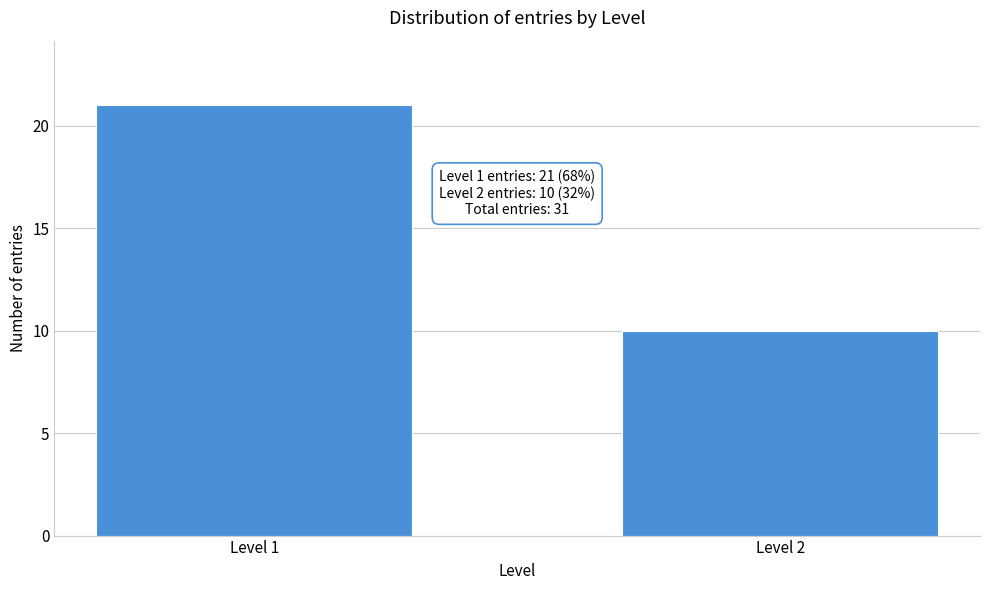

Reading left to right, list all the values displayed in this chart.

Level 1=21	Level 2=10